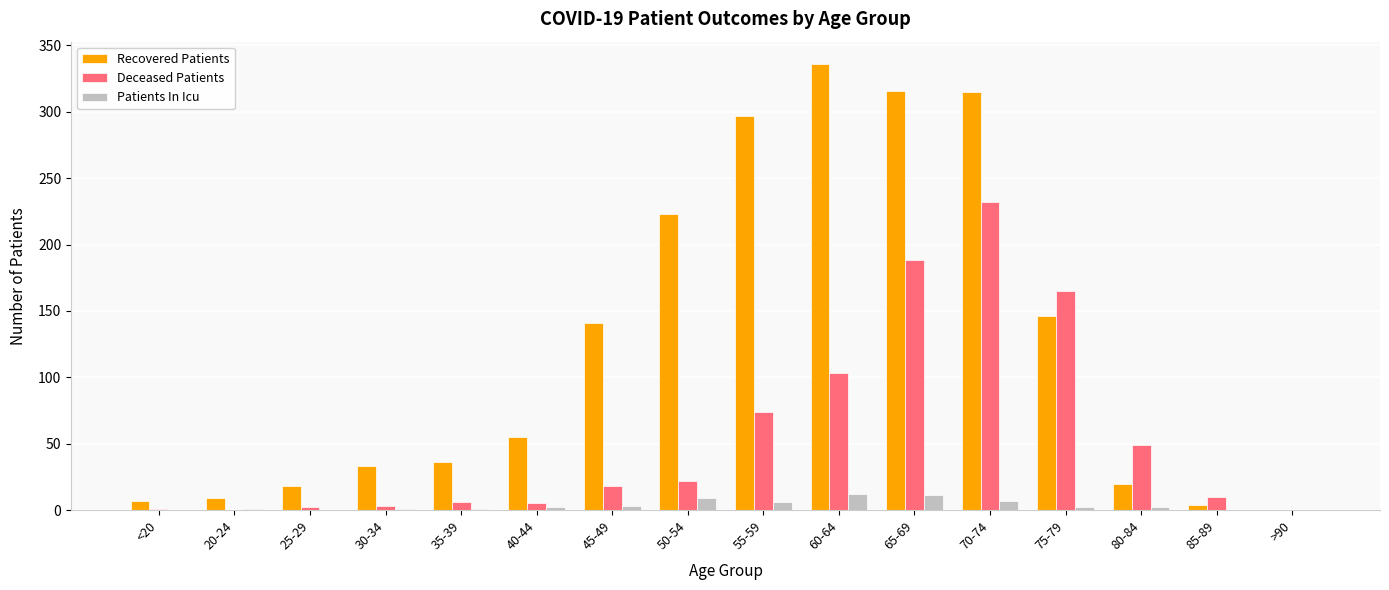

What are all the series names shown in the legend?

Recovered Patients, Deceased Patients, Patients In Icu